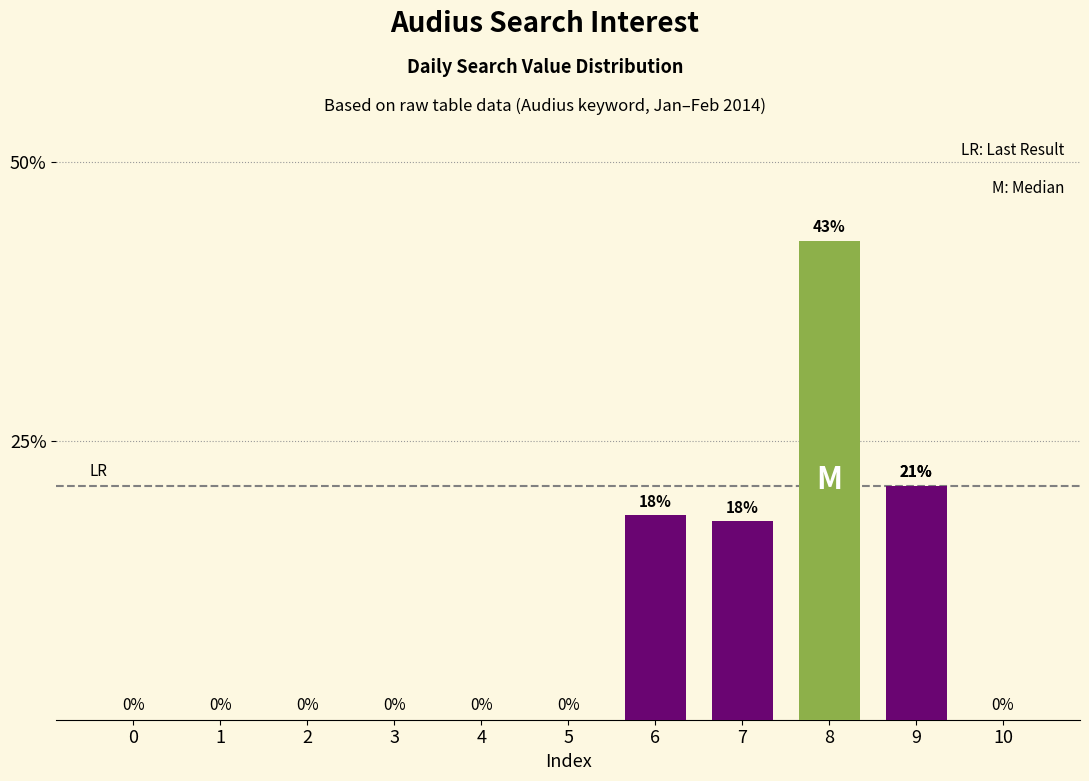

What is the maximum value shown in the chart?

42.9